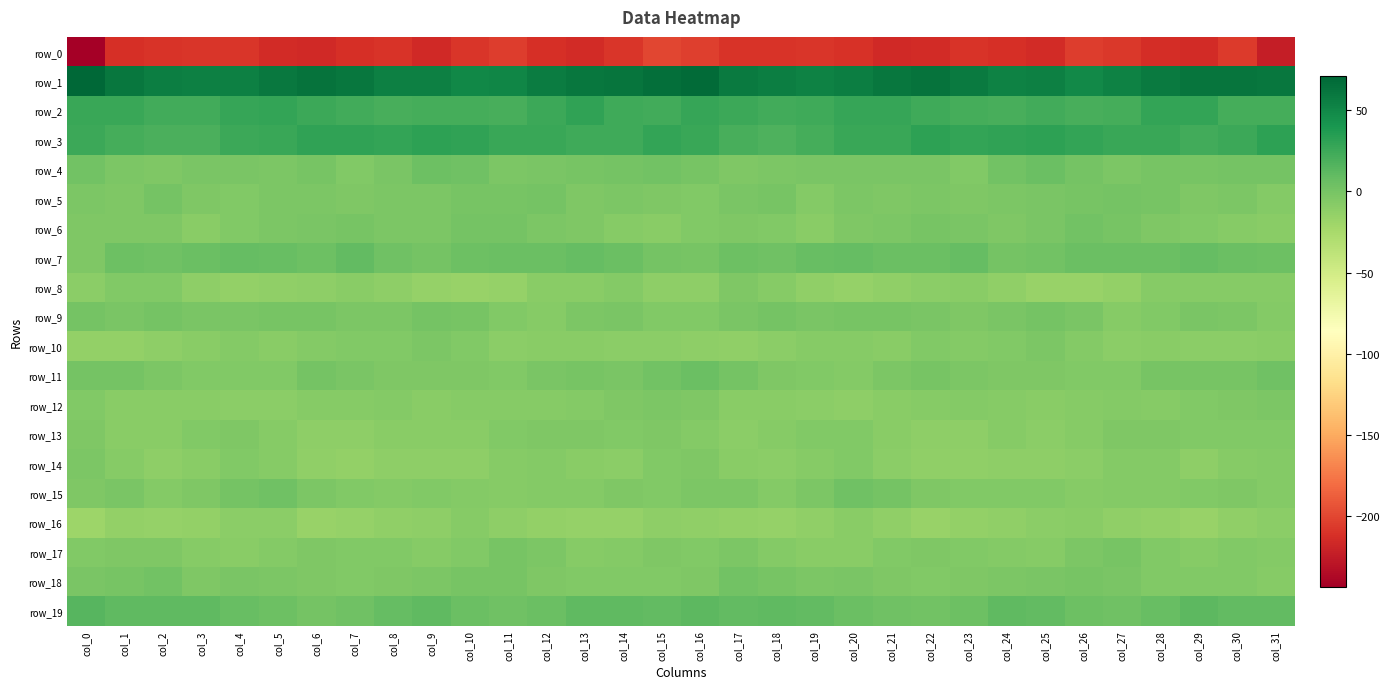

The row_13 series shows -12.8 at col_21. True or false?

False